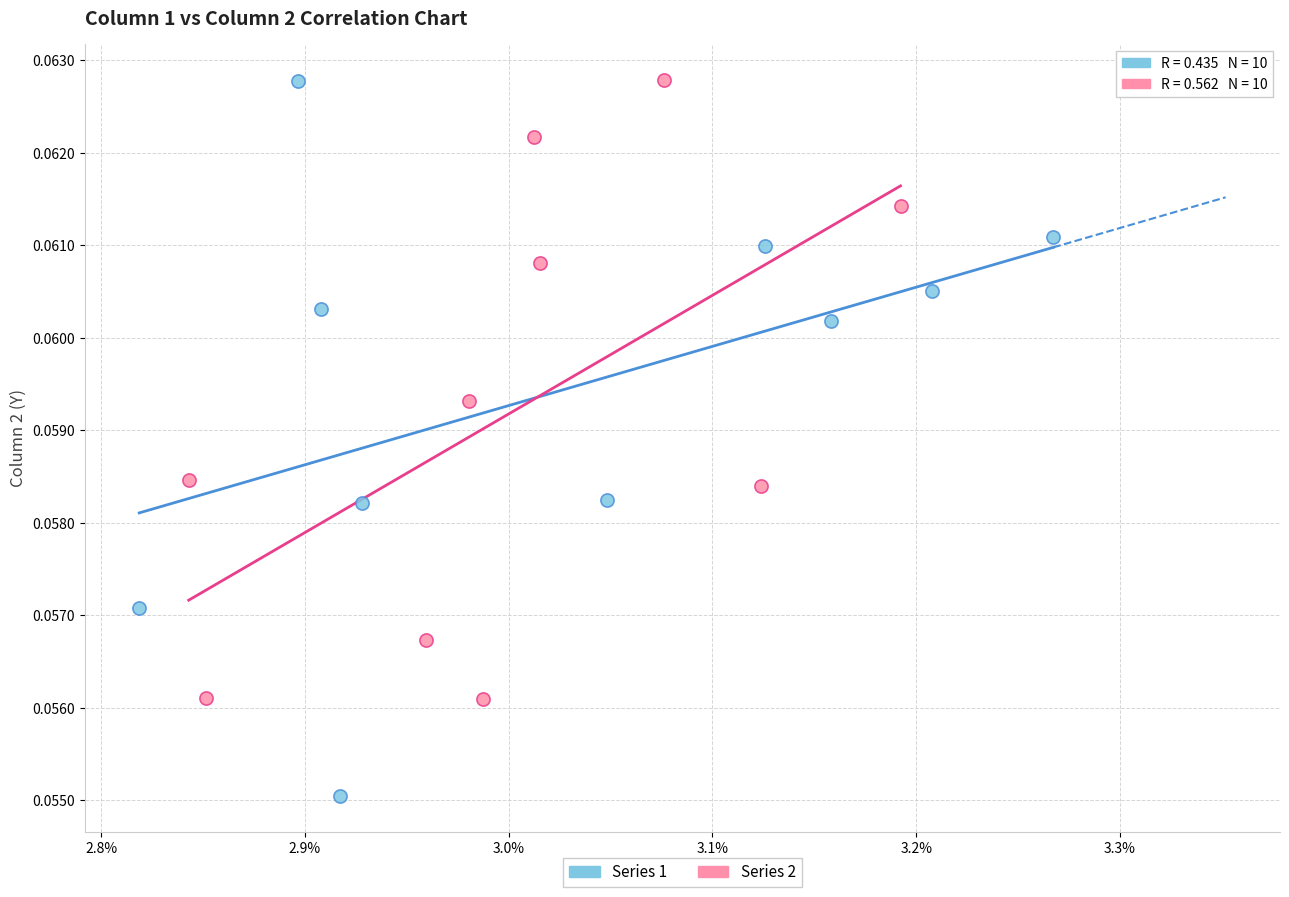

Which series has the largest Y range (max minus min)?

Series 1